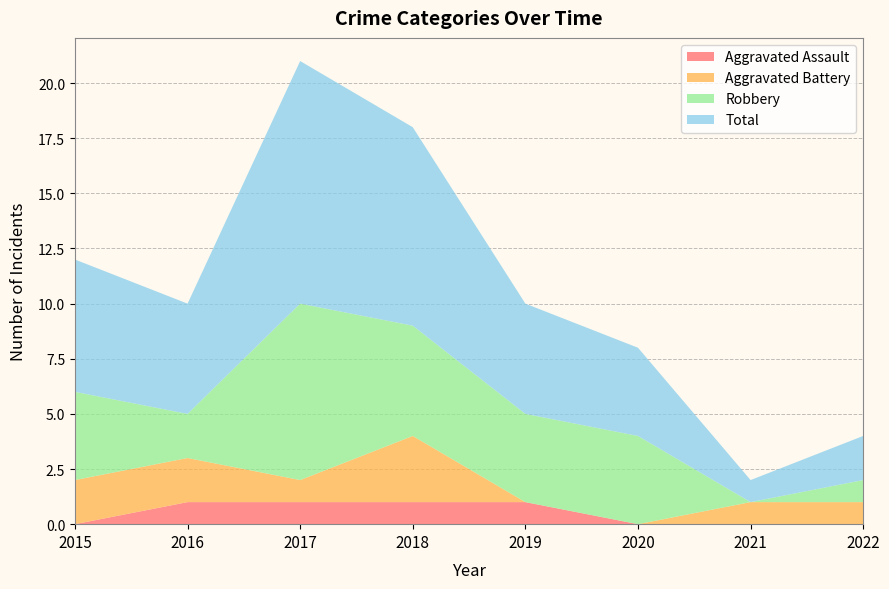

Reading left to right, transcribe all the data shown in this chart.

Aggravated Assault: 0	1	1	1	1	0	0	0
Aggravated Battery: 2	2	1	3	0	0	1	1
Robbery: 4	2	8	5	4	4	0	1
Total: 6	5	11	9	5	4	1	2